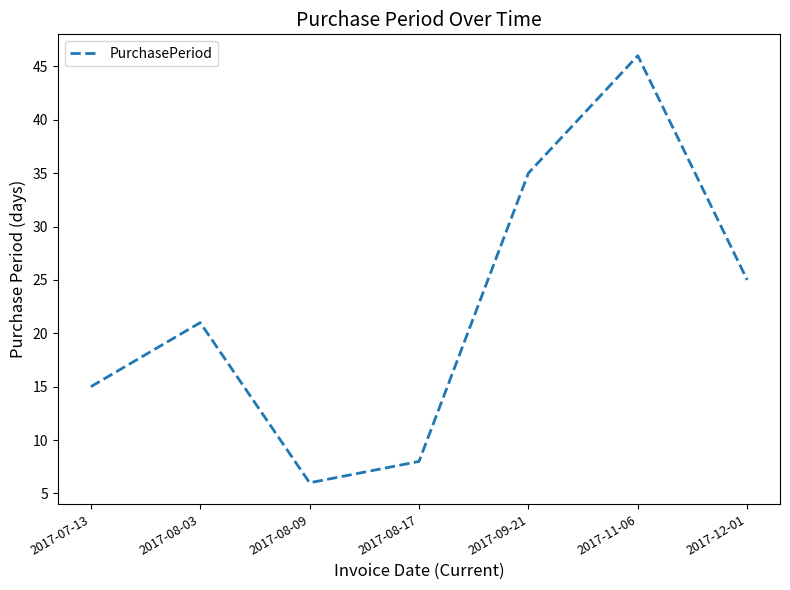

At which label is the value closest to 26?

2017-12-01